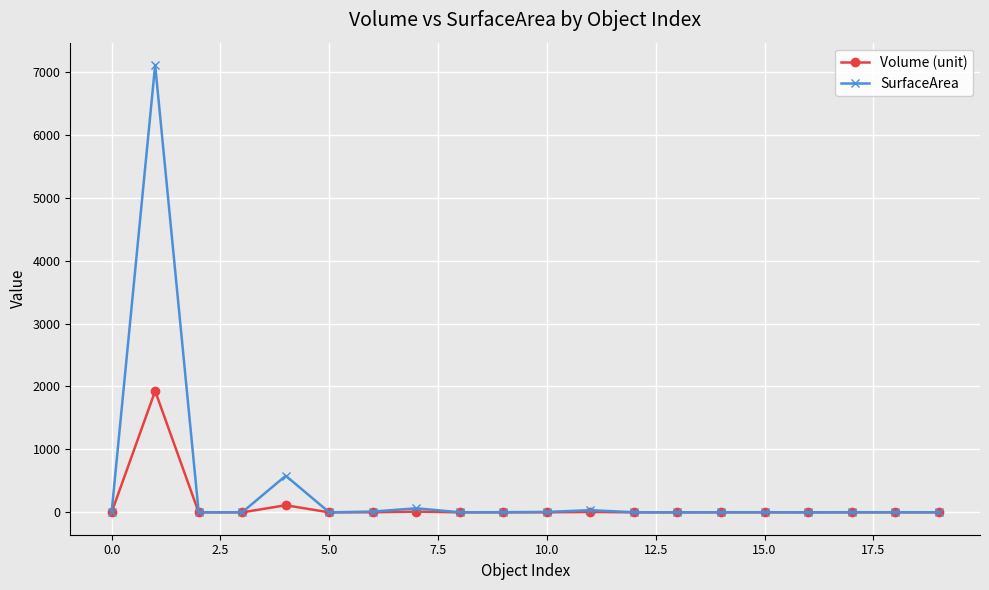

Rank the series by their maximum value, from highest to lowest.

SurfaceArea, Volume (unit)